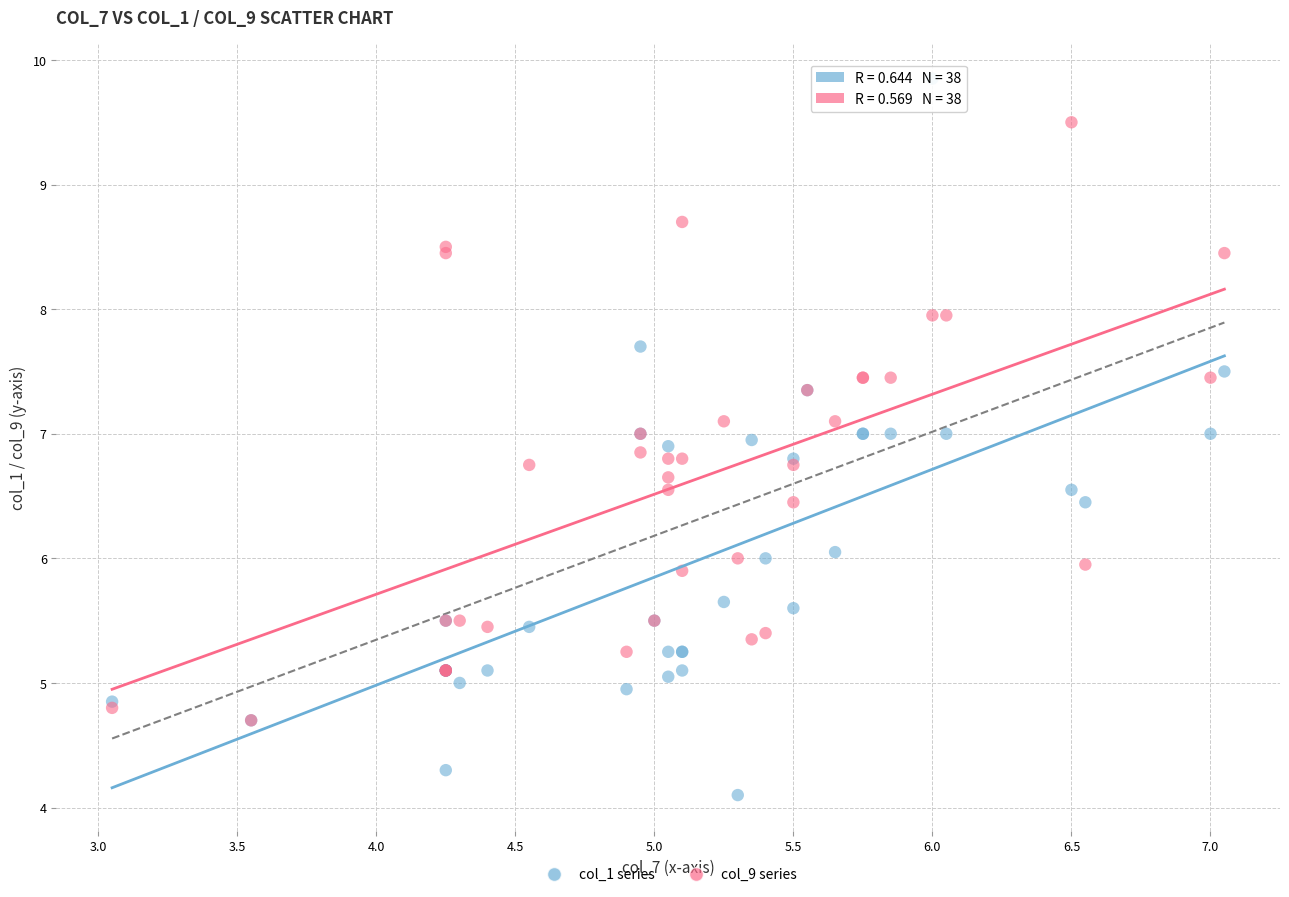

What are all the series names shown in the legend?

col_1 series, col_9 series